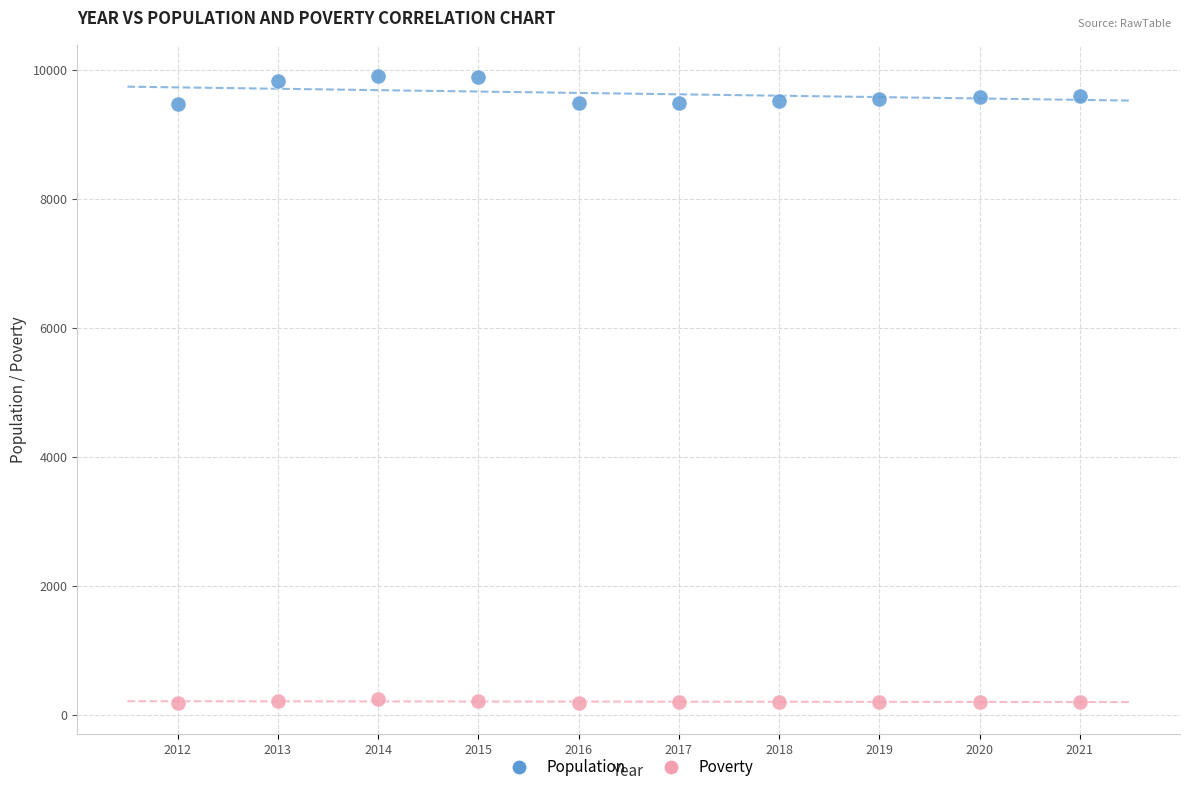

Which series contains the lowest Y value?

Poverty